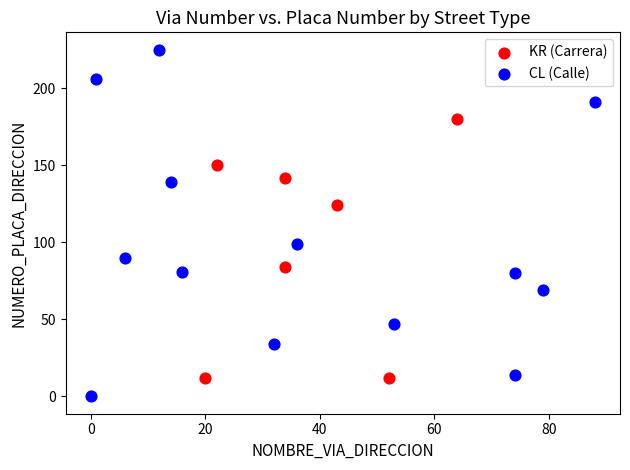

Which series has the widest spread of Y values?

CL (Calle)